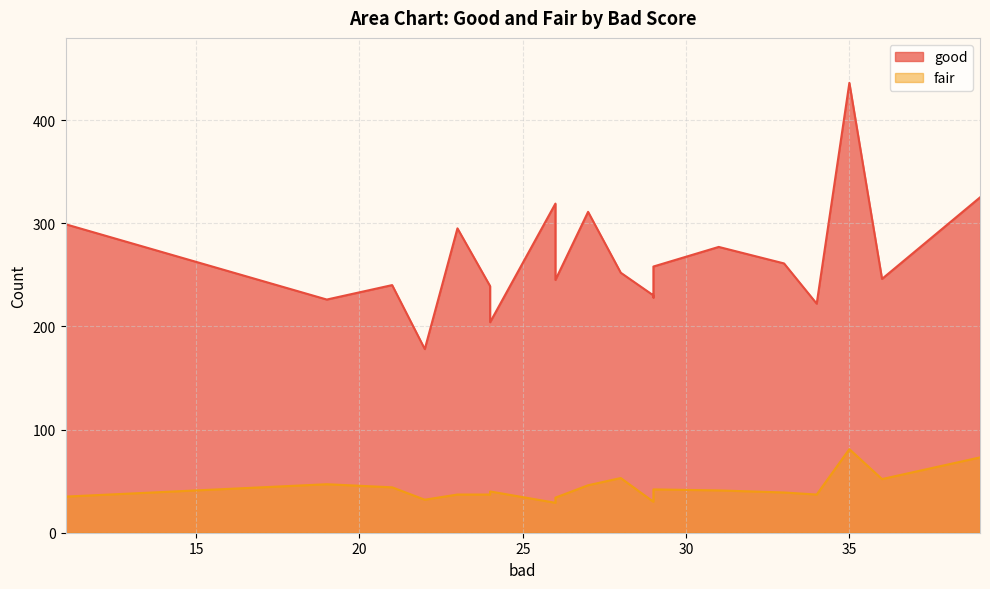

What is the difference between the maximum and minimum values in the good series?

258